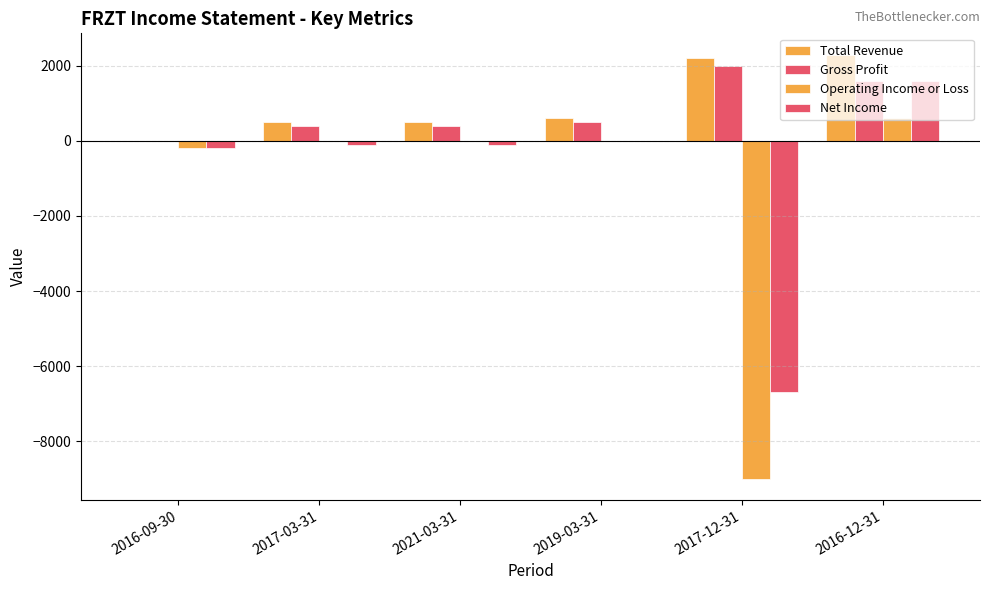

Which series has the largest total across all categories?

Total Revenue